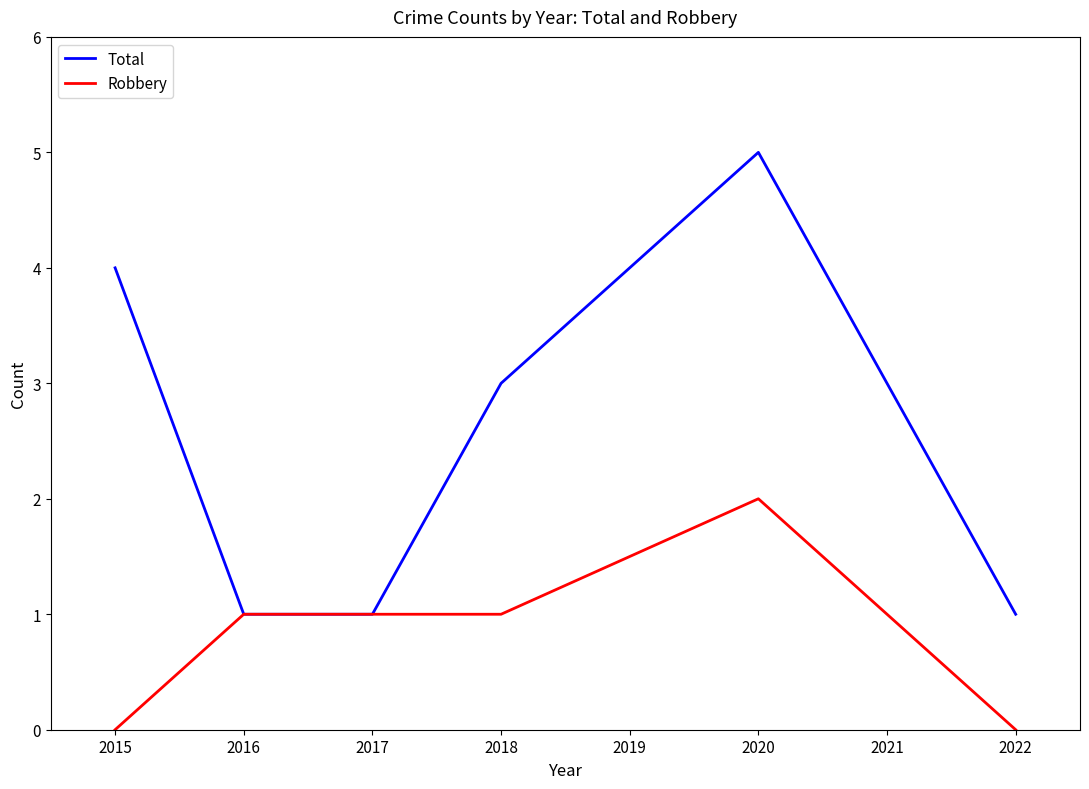

What is the maximum value shown in the chart?

5